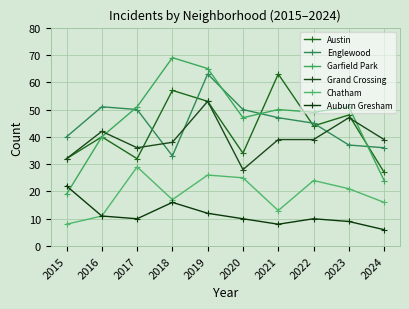

Which series has the widest spread of values?

Garfield Park